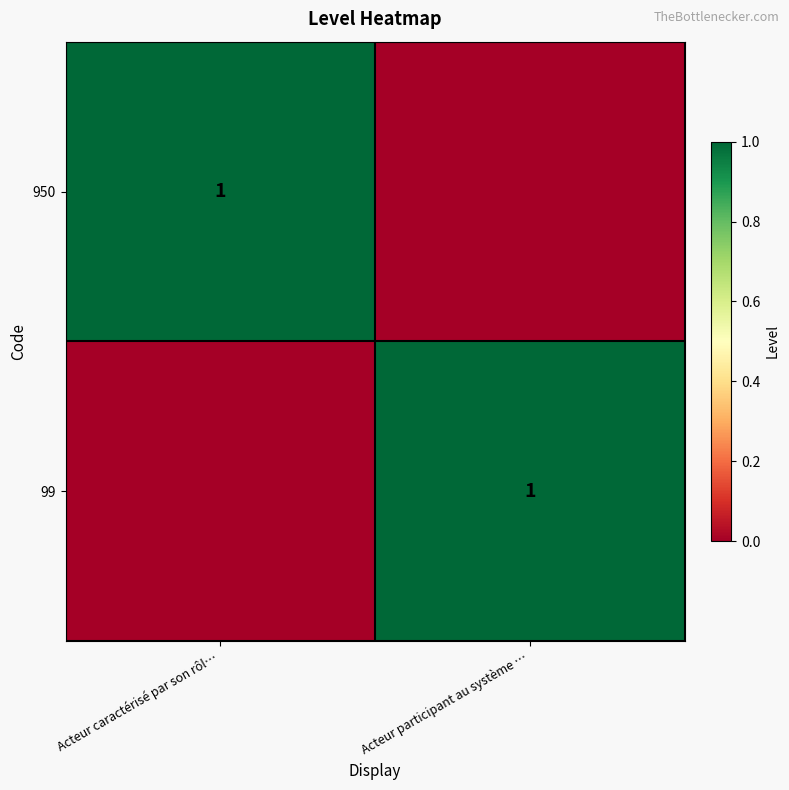

The value of 950 at Acteur caractérisé par son rôl… is 1. True or false?

True